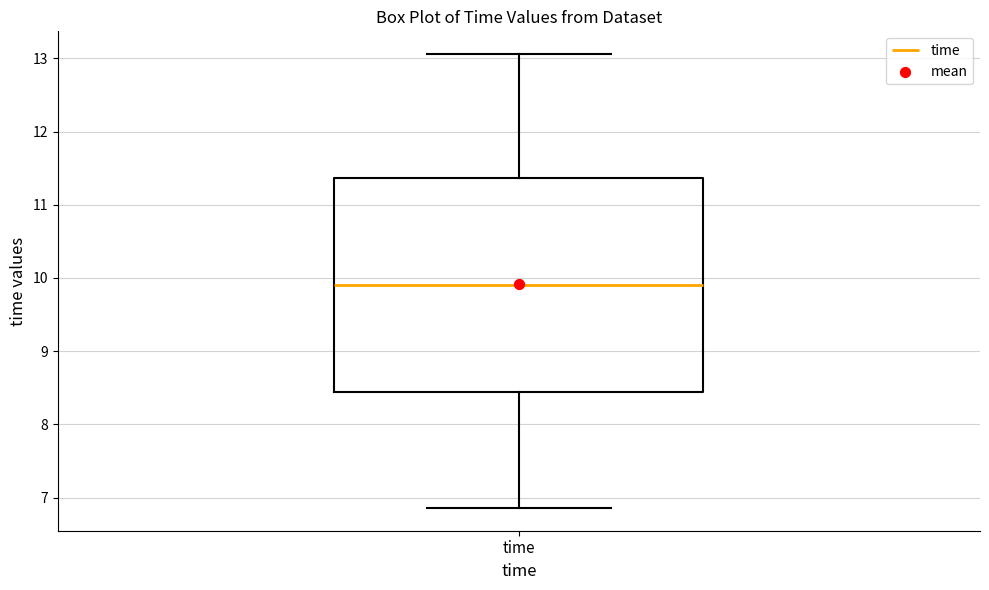

Where does the median line of the box for time sit on the y-axis? The values are not printed on the chart, so give them approximately, as read against the axis.

9.9